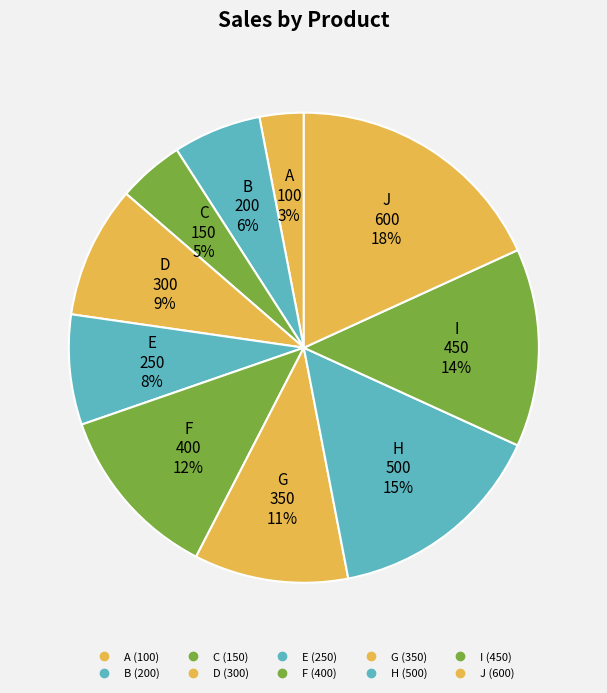

Is there any slice that represents more than half of the pie?

No